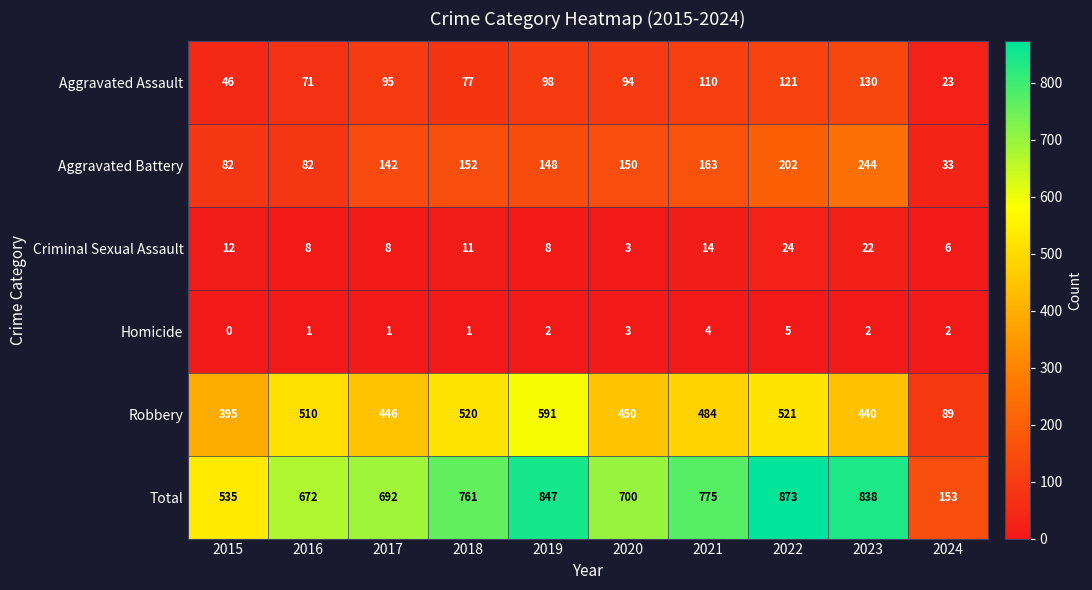

Is it true that Aggravated Battery equals 33 at 2024?

True